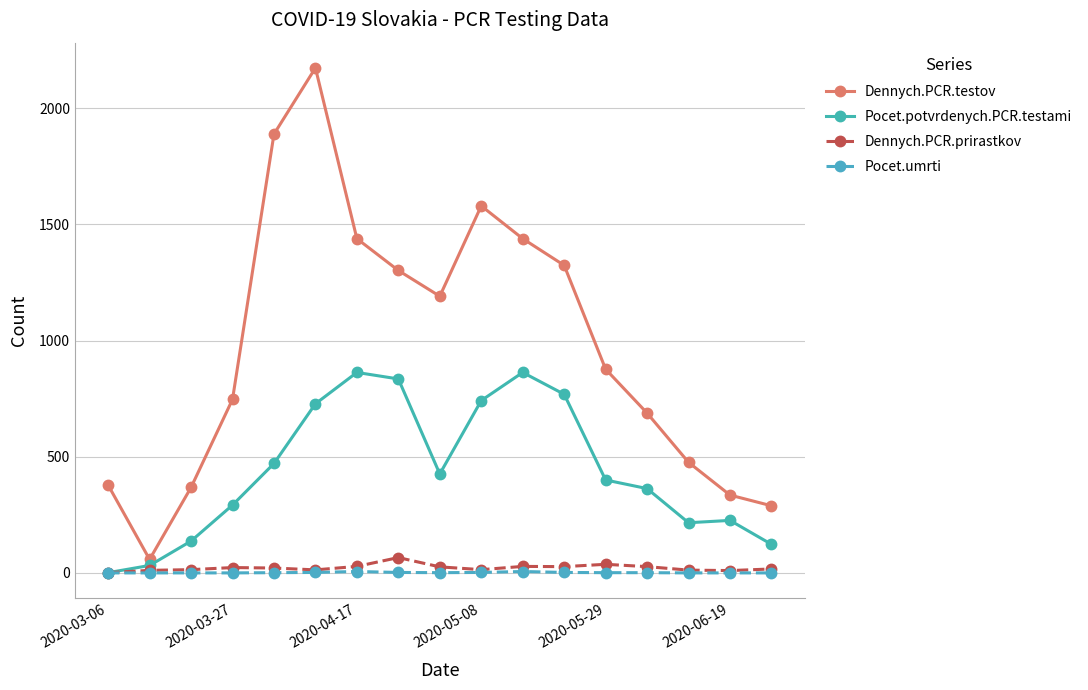

What are all the series names shown in the legend?

Dennych.PCR.testov, Pocet.potvrdenych.PCR.testami, Dennych.PCR.prirastkov, Pocet.umrti